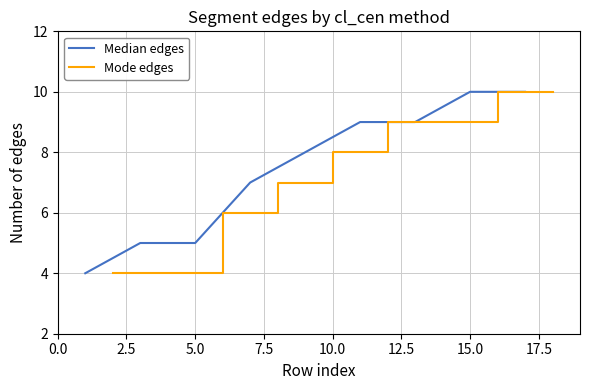

What is the maximum value for Mode edges?

10